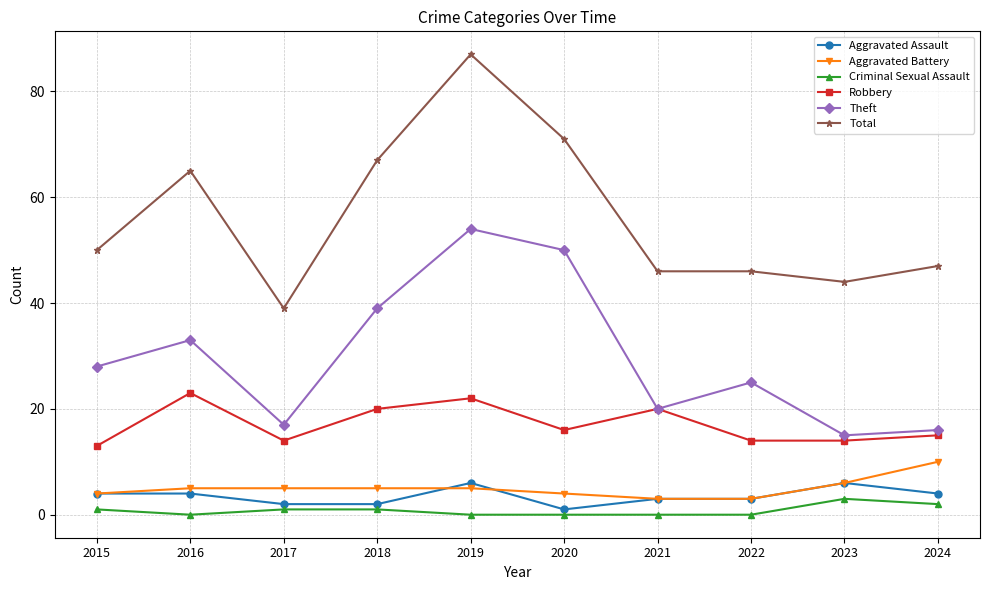

True or false: Criminal Sexual Assault and Total cross at least once.

False